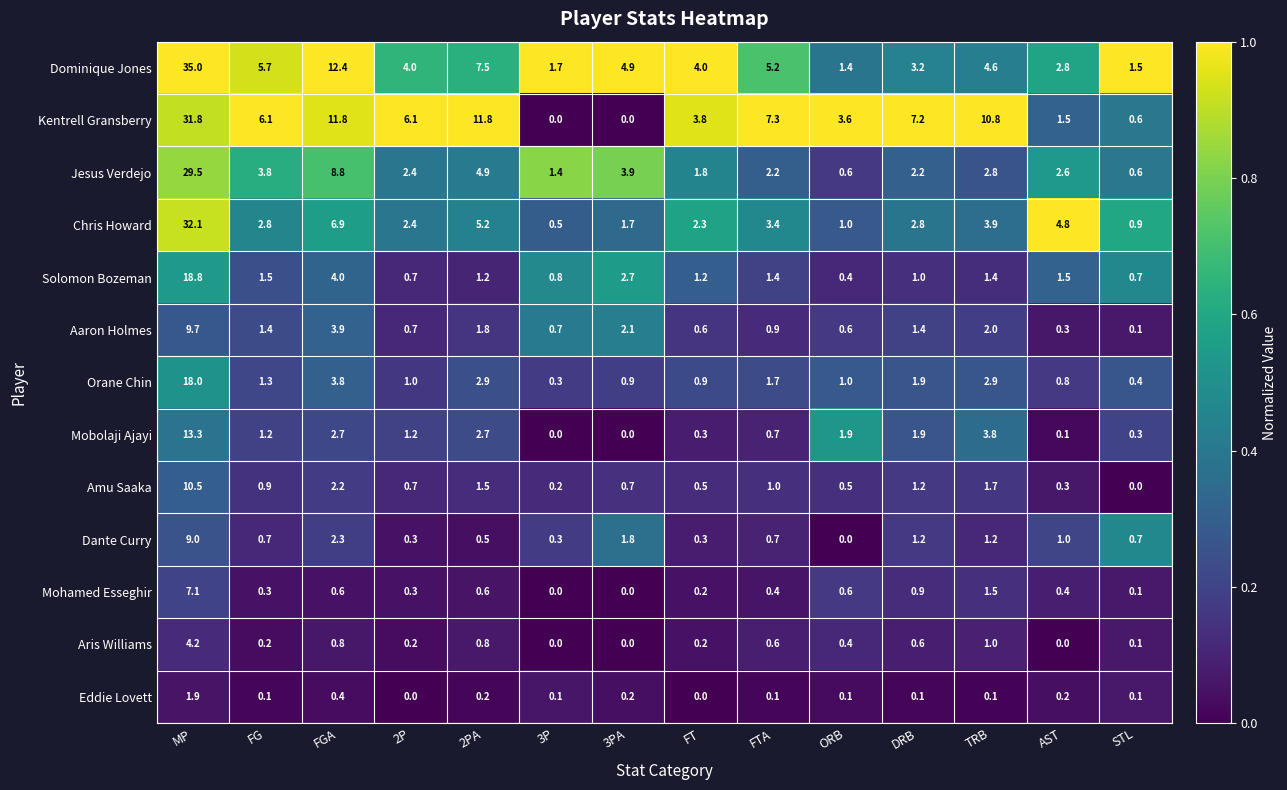

Which series has the largest total across all categories?

Kentrell Gransberry